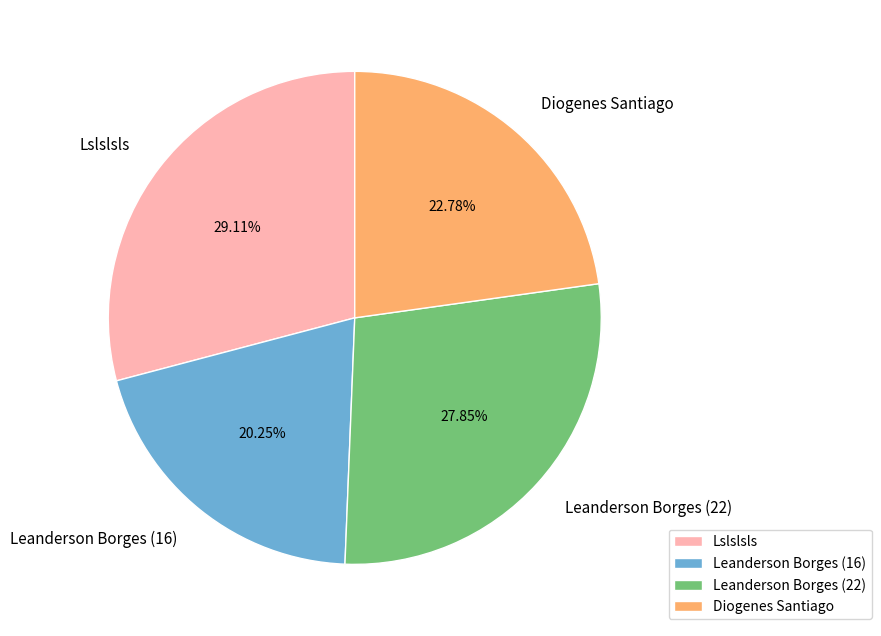

To the nearest percent, what is the difference between the Leanderson Borges (16) and Leanderson Borges (22) slice percentages?

8%